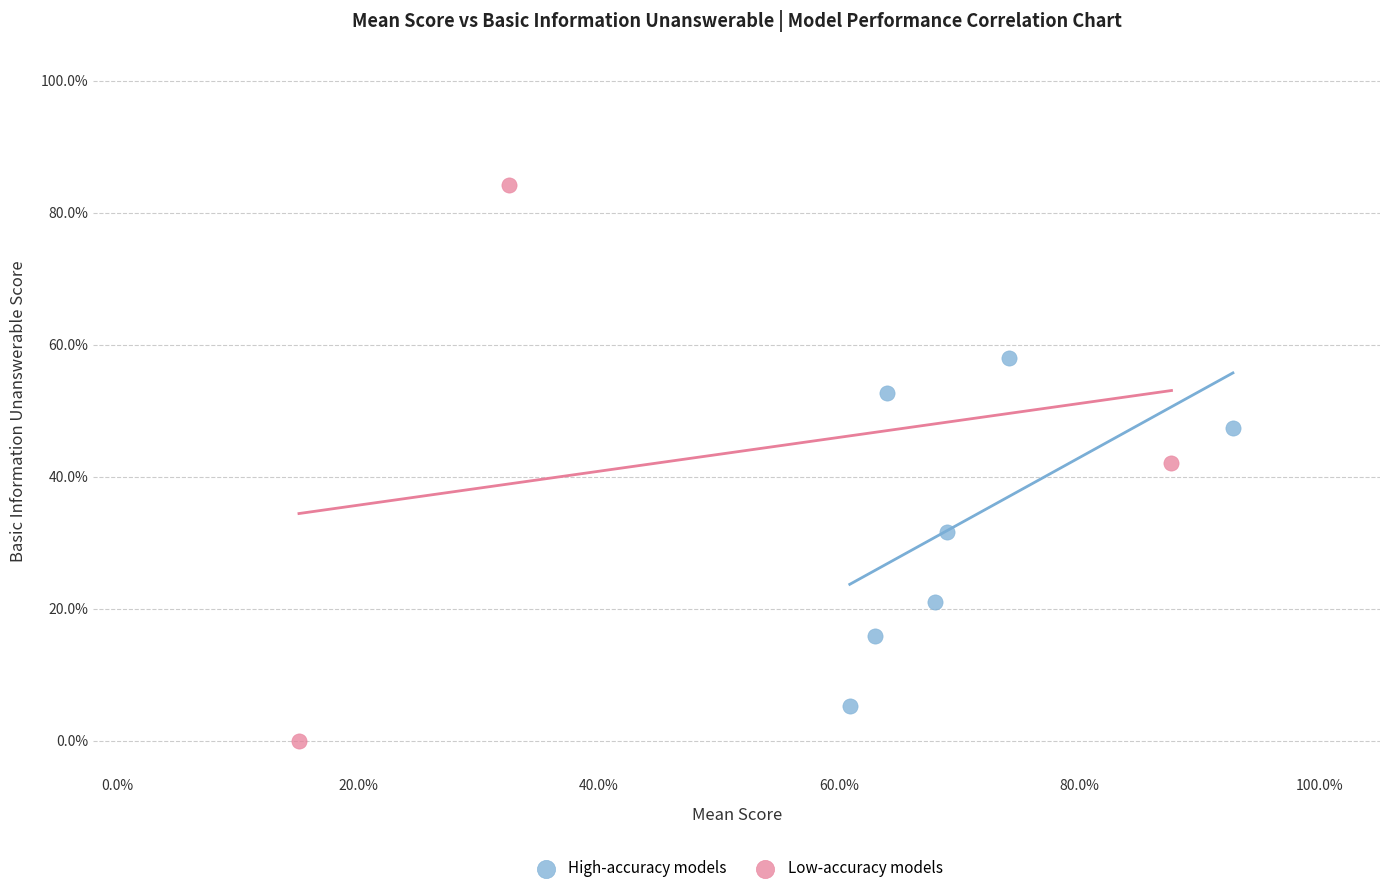

Which series has the largest Y range (max minus min)?

Low-accuracy models